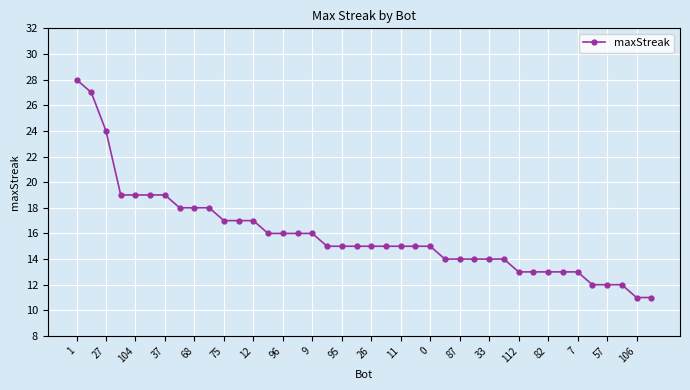

What is the value of the 23rd point from the left?

15